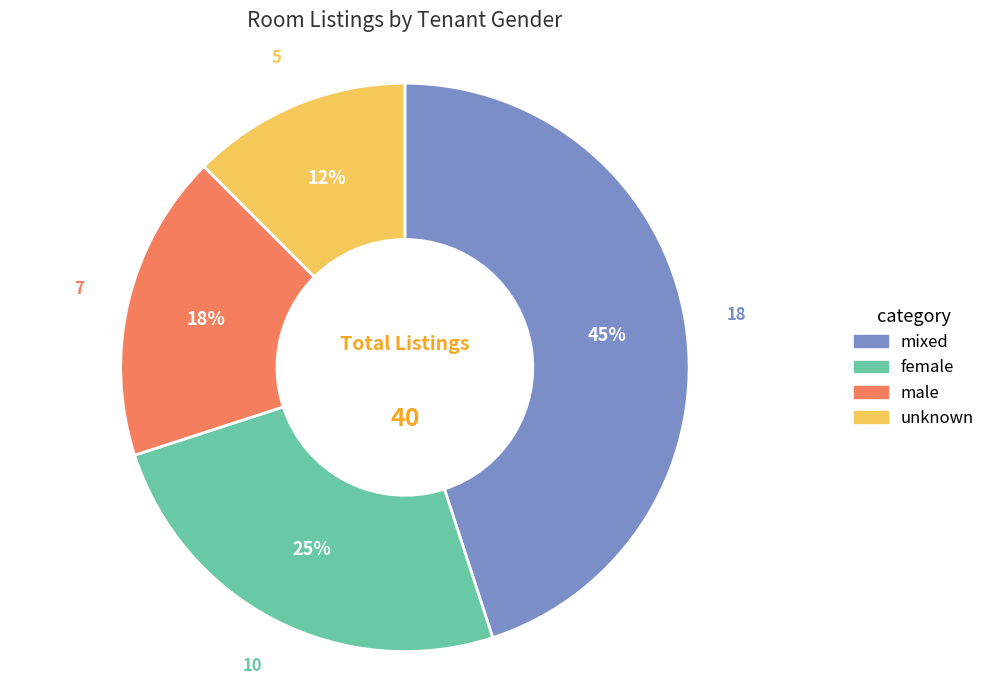

Is it true that female is 25% of the pie?

True